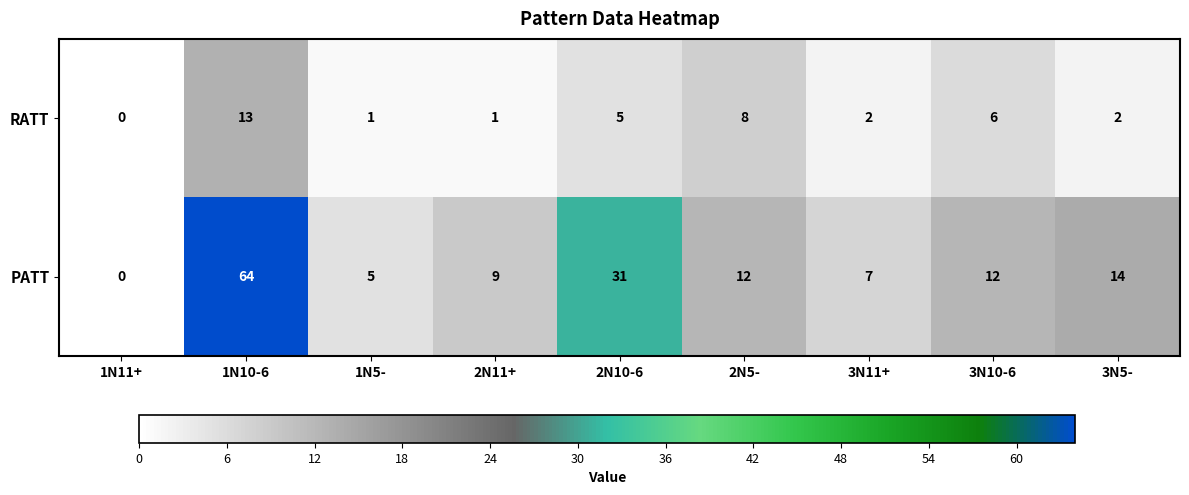

What is the average value of the RATT series?

4